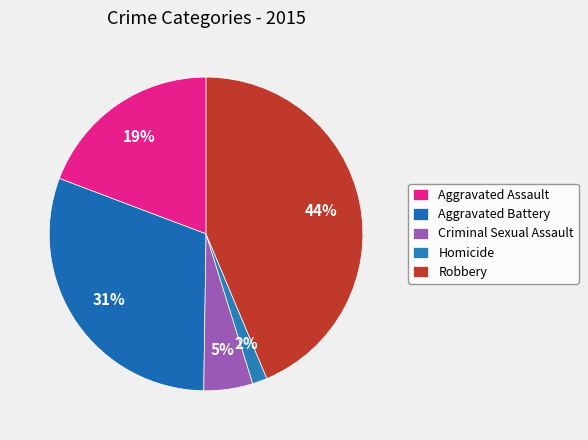

What is the largest slice in the pie chart?

Robbery